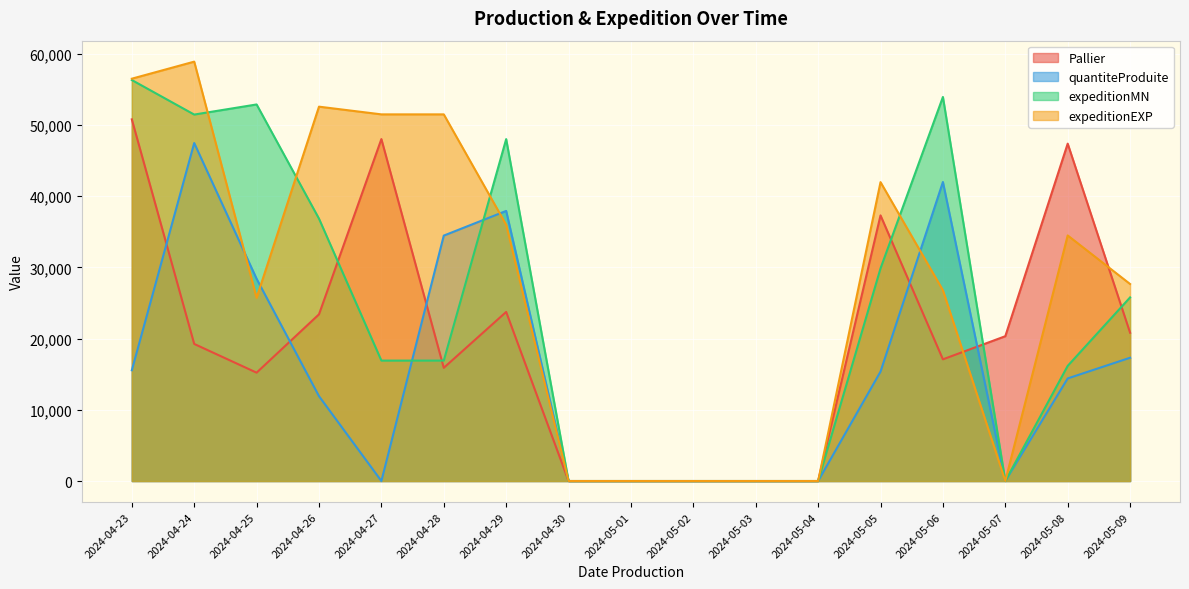

What is the highest value of the Pallier series?

50771